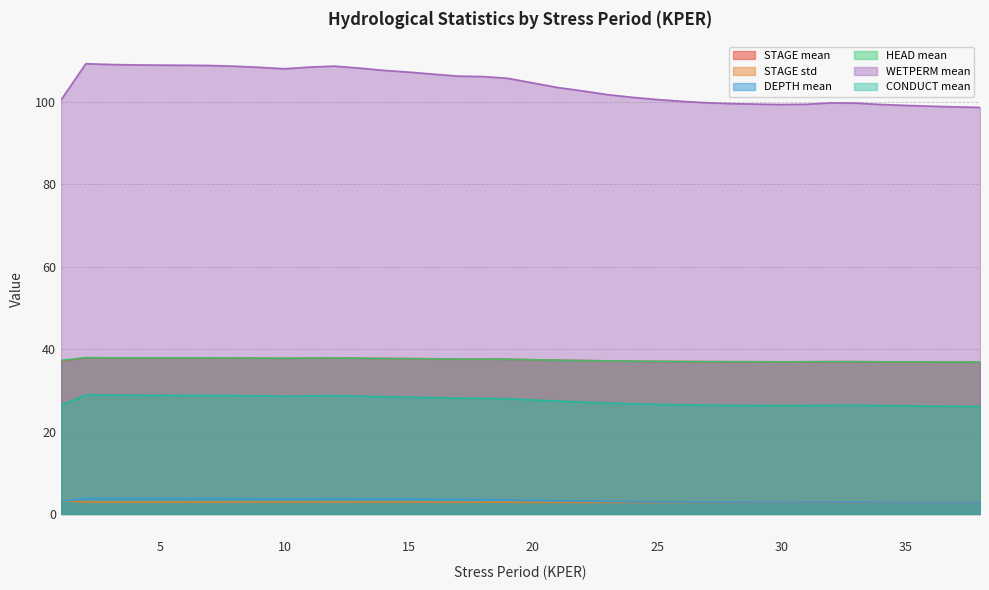

Where is CONDUCT mean nearest to the value 27?

23